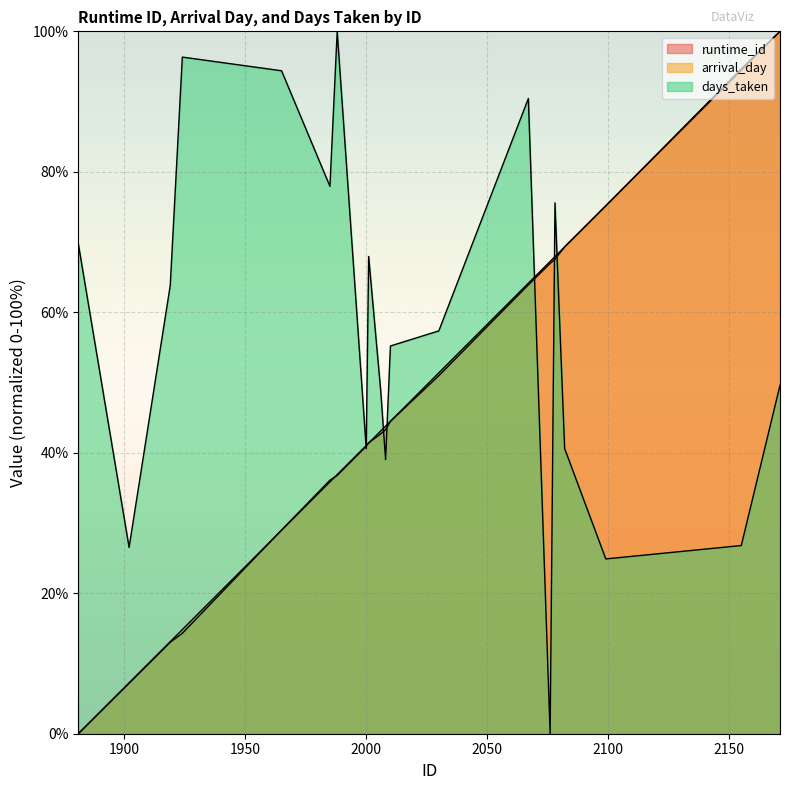

At which label does runtime_id first exceed 43?

2006